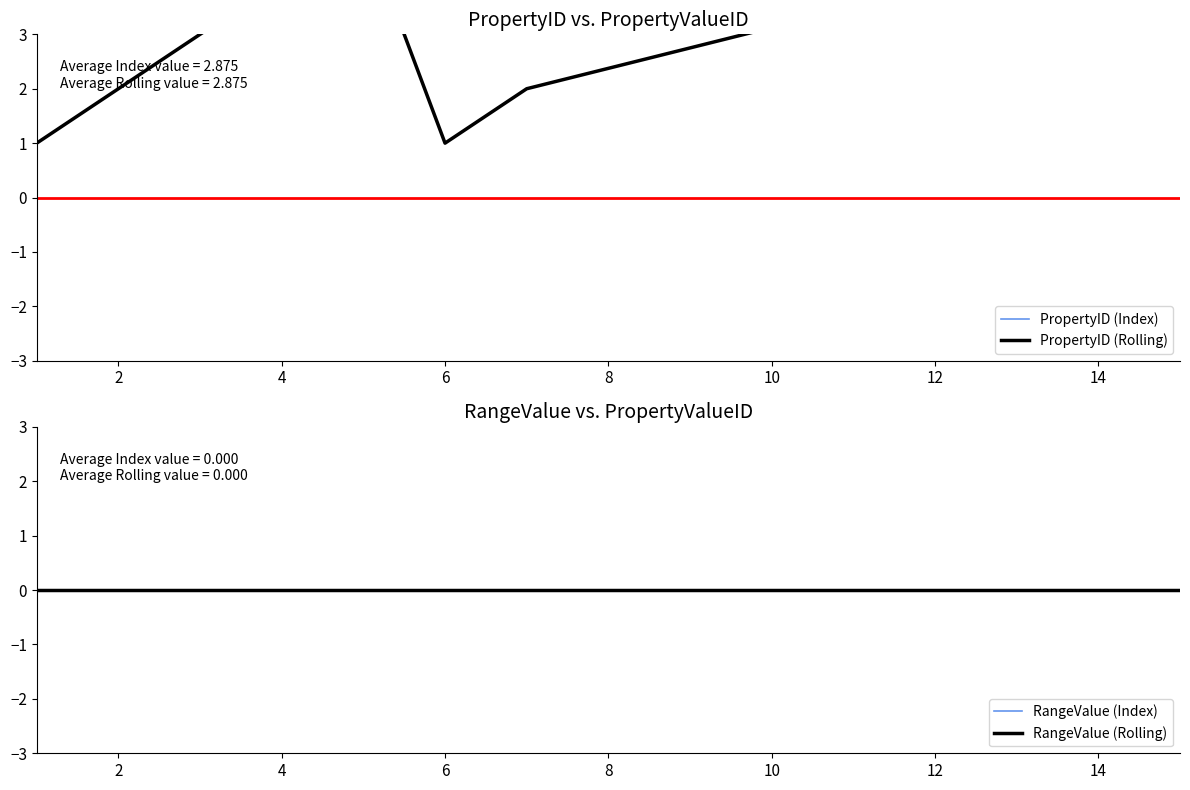

How many data points does each series have?

8